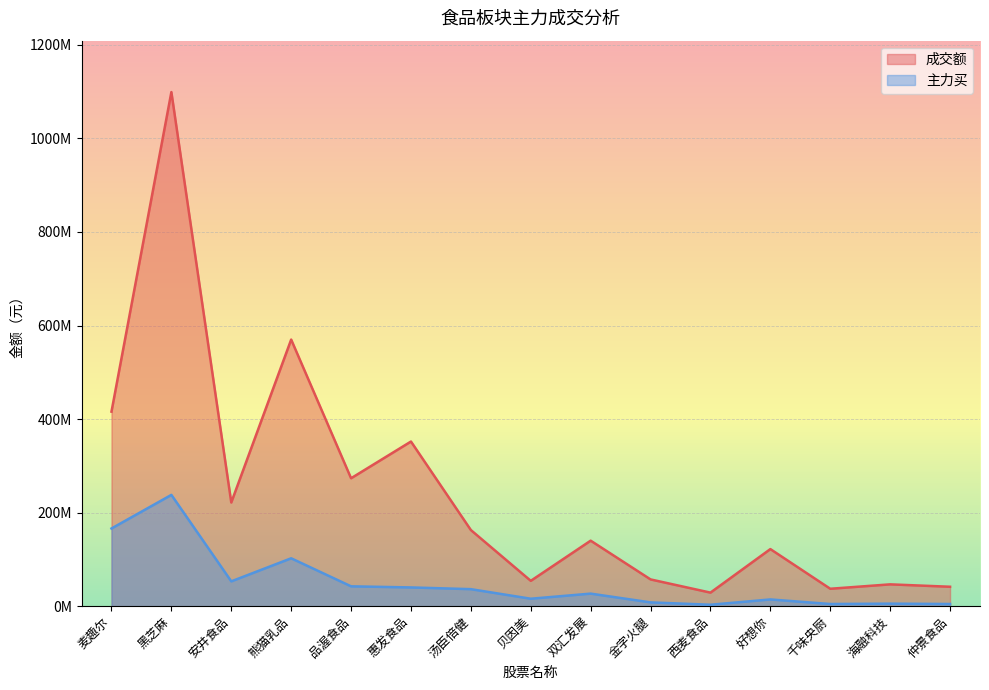

What is the sum of the 成交额 values at 金字火腿 and 海融科技?

103833863